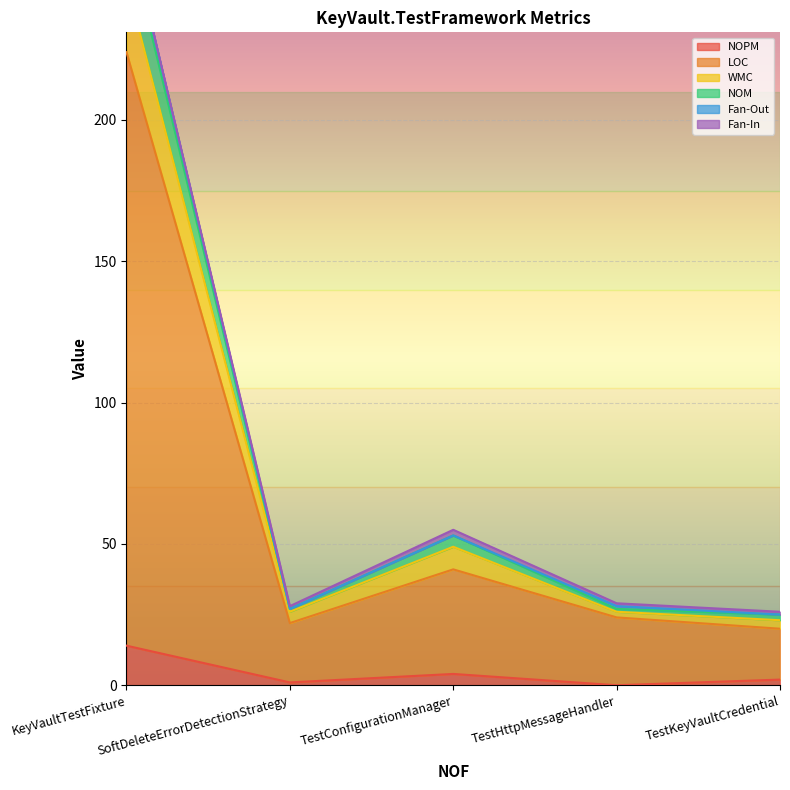

What is the maximum value for NOPM?

14